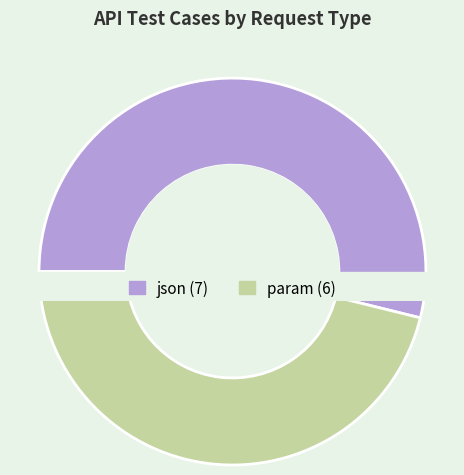

Rank the categories by value from lowest to highest.

param, json